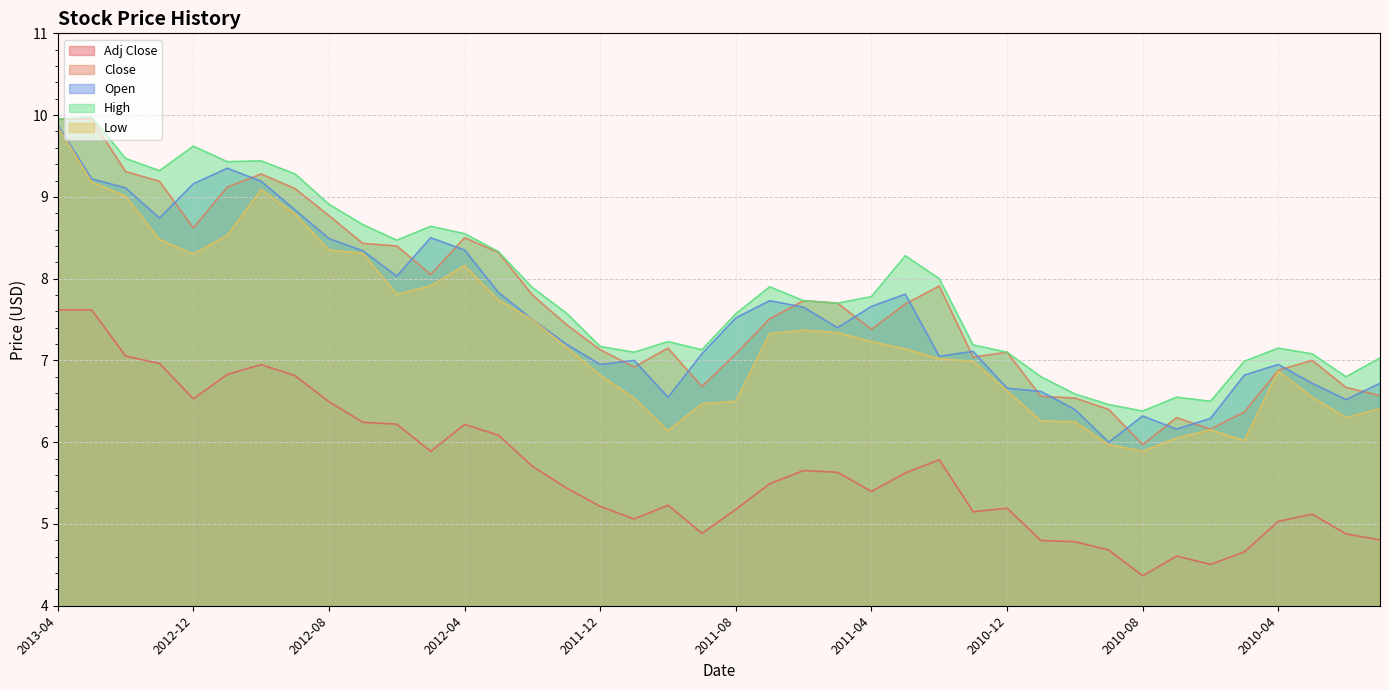

Does the chart display data point markers on the line(s)?

No